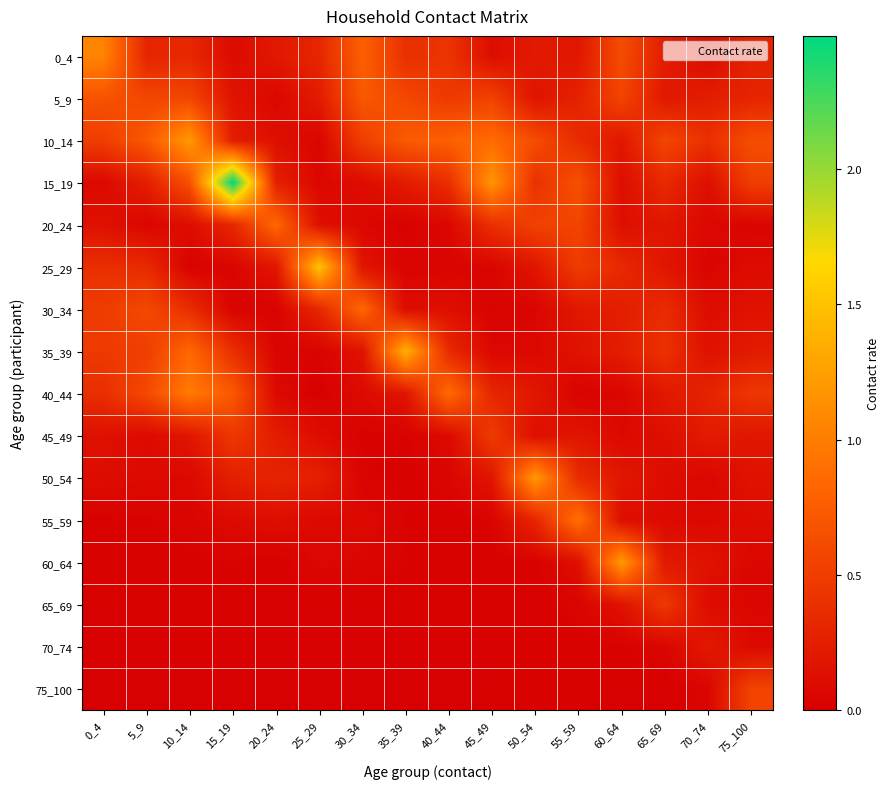

Between 20_24 and 75_100, which is larger?

75_100